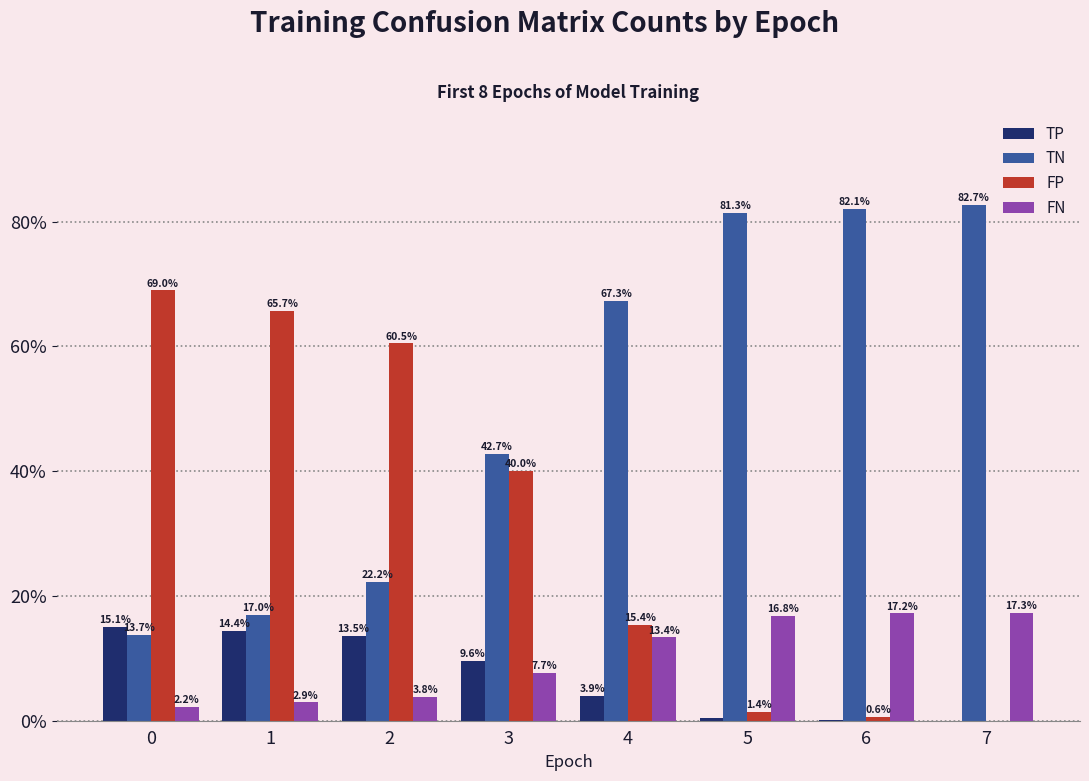

Where is FN nearest to the value 9?

3